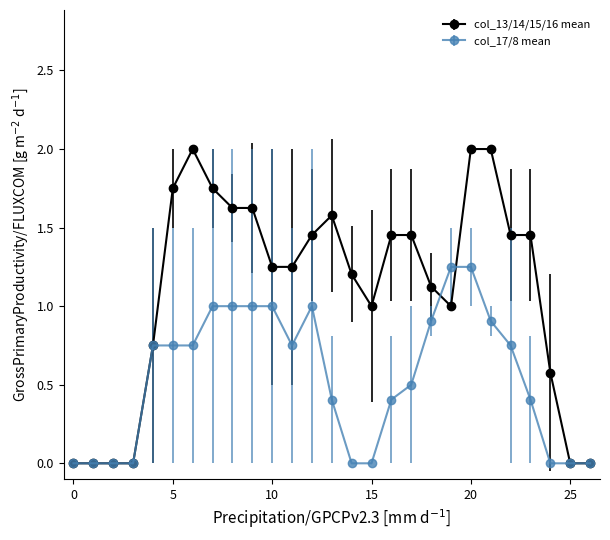

Which series has the widest spread of values?

col_13/14/15/16 mean